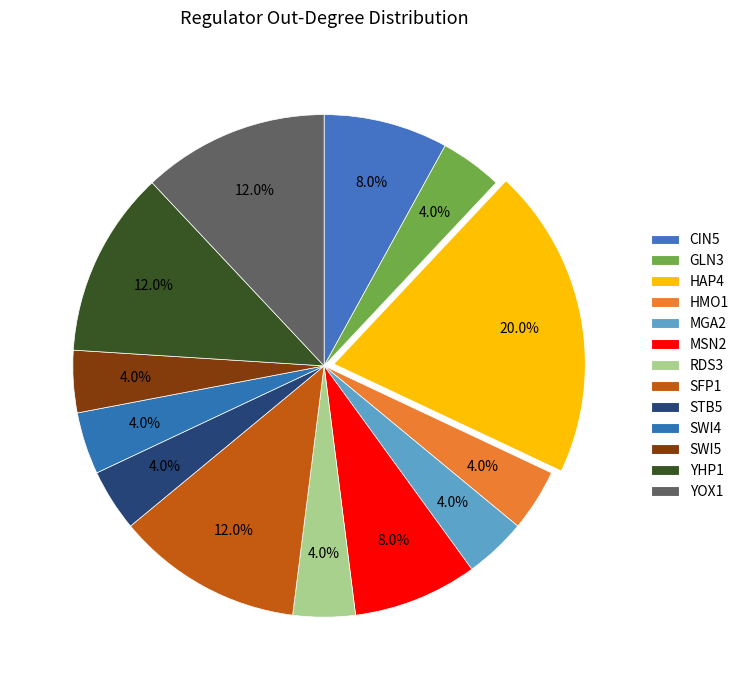

What percentage is the GLN3 slice, to the nearest percent?

4%